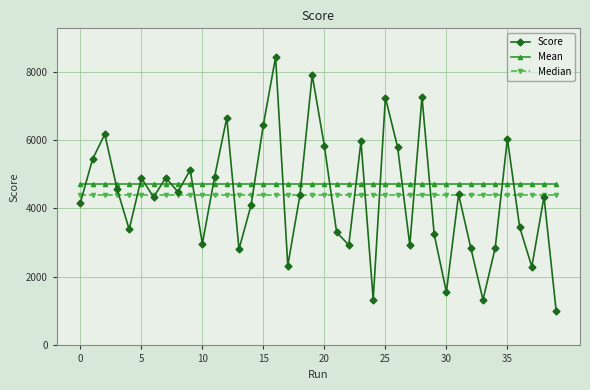

Which series has the largest range (max minus min)?

Score